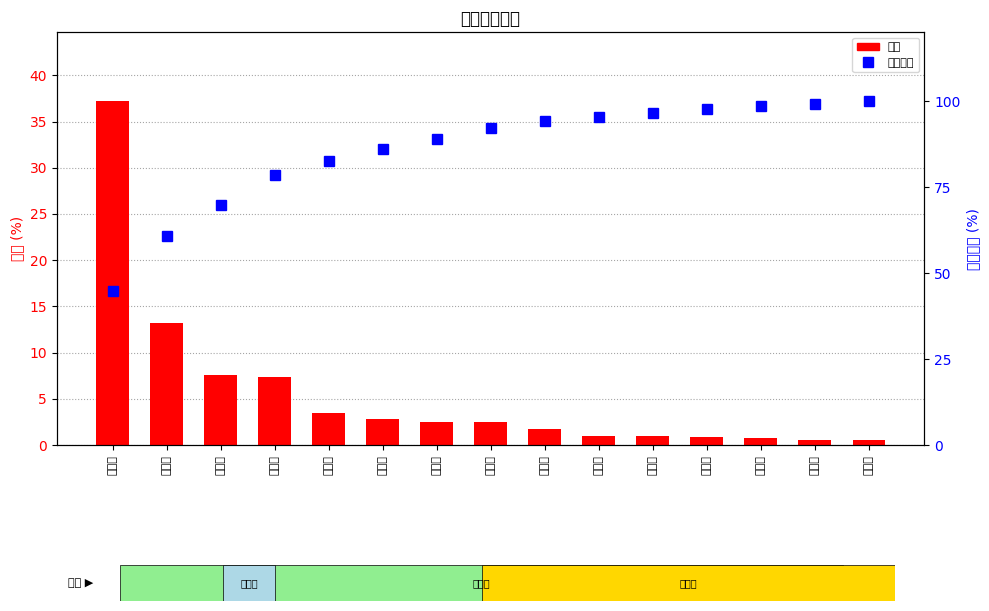

What is the average value of the 比例 series?

5.5